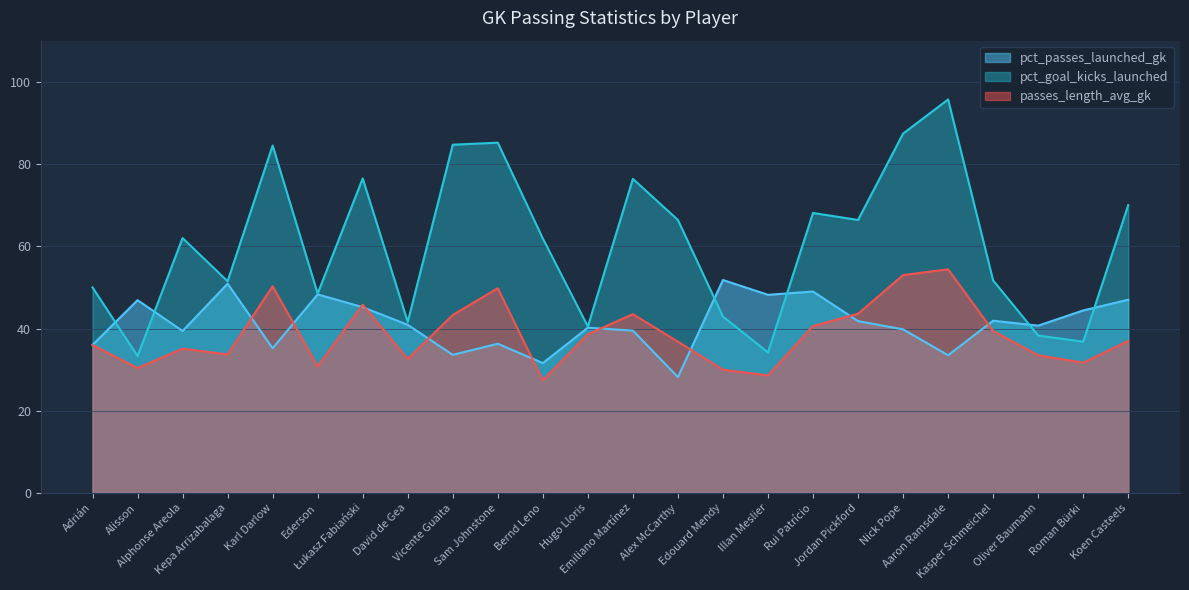

The value of pct_goal_kicks_launched at Kepa Arrizabalaga is 72.1. True or false?

False